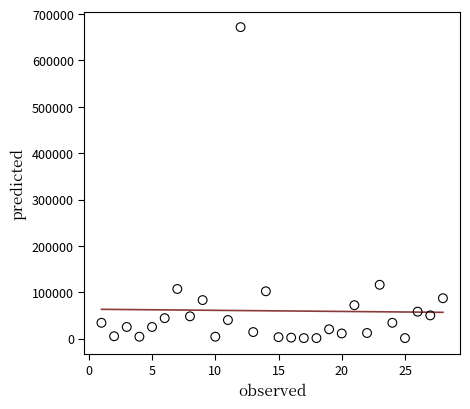

What is the range of X values (max minus min)?

27